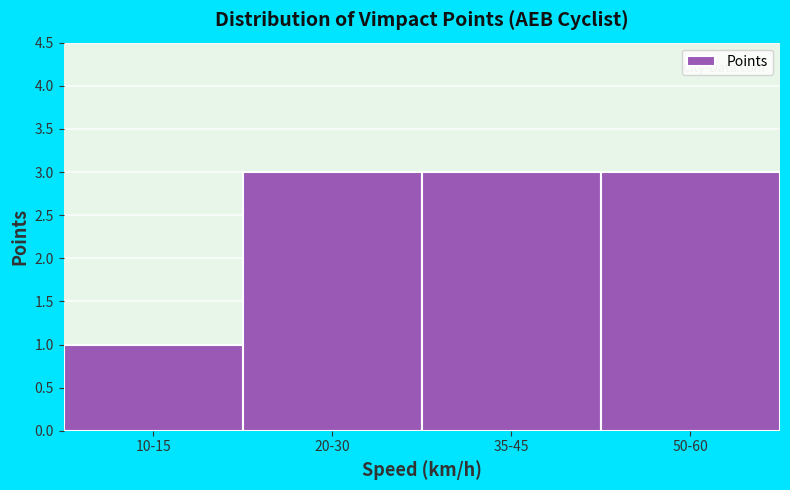

Reading right to left, extract all data points from this chart.

50-60=3	35-45=3	20-30=3	10-15=1